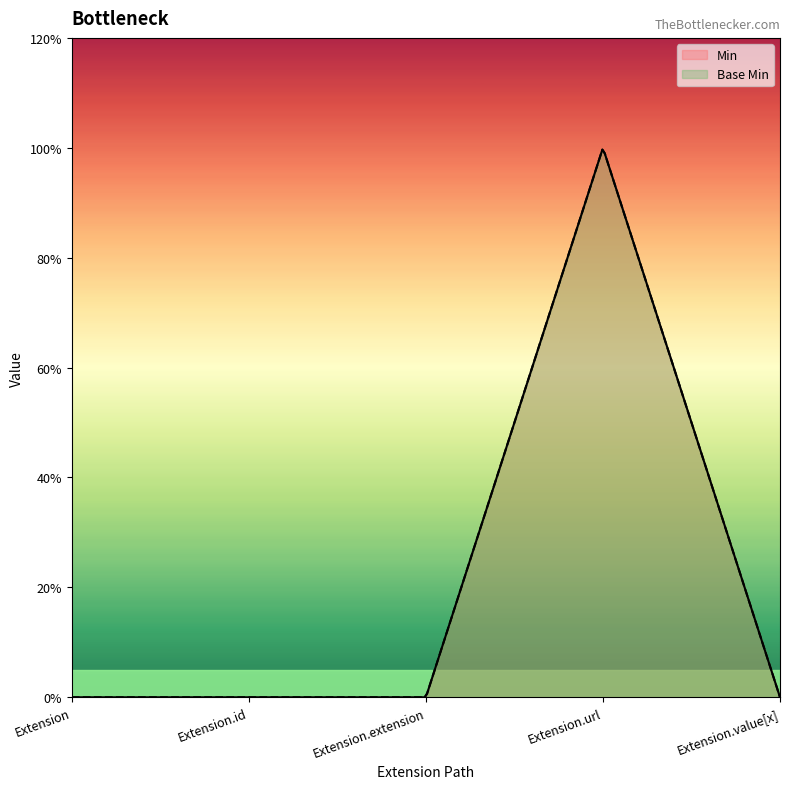

How many positive values does the Min series have?

1